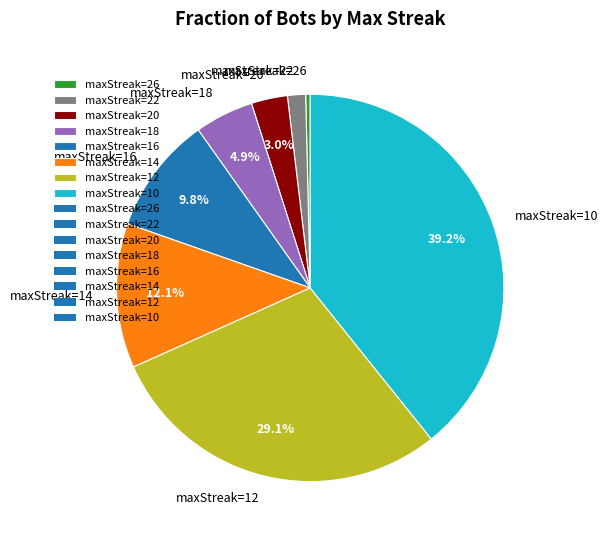

How much of the chart is everything except maxStreak=18?

95.1%